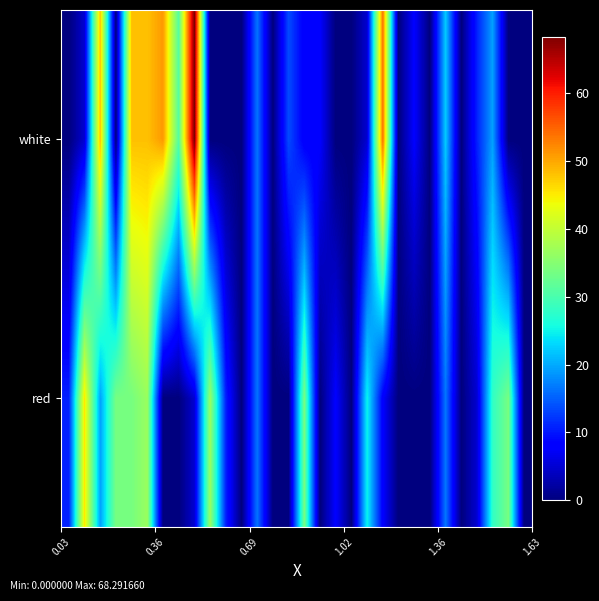

Rank the series by their maximum value, from highest to lowest.

white, red